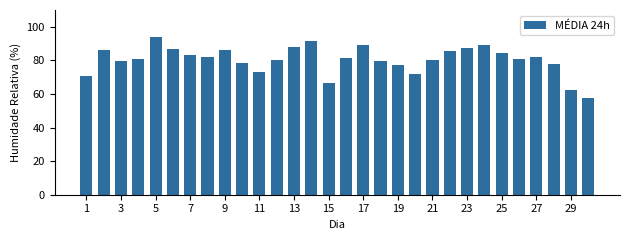

What is the greatest value displayed?

94.1